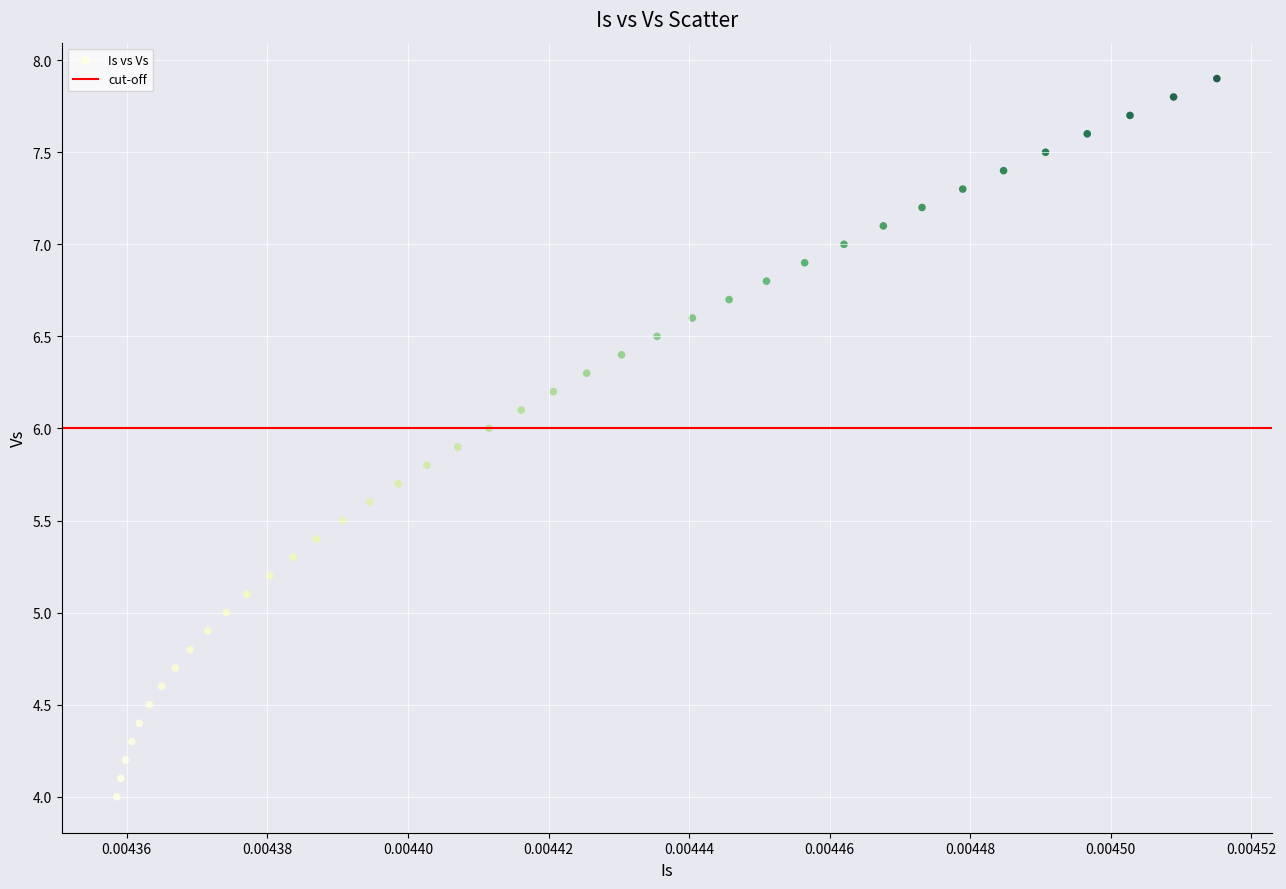

What is the range of Y values (max minus min)?

3.9